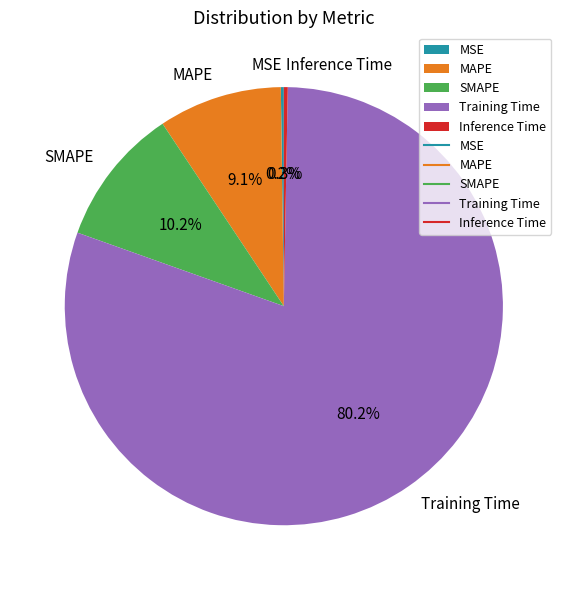

What is the largest slice in the pie chart?

Training Time